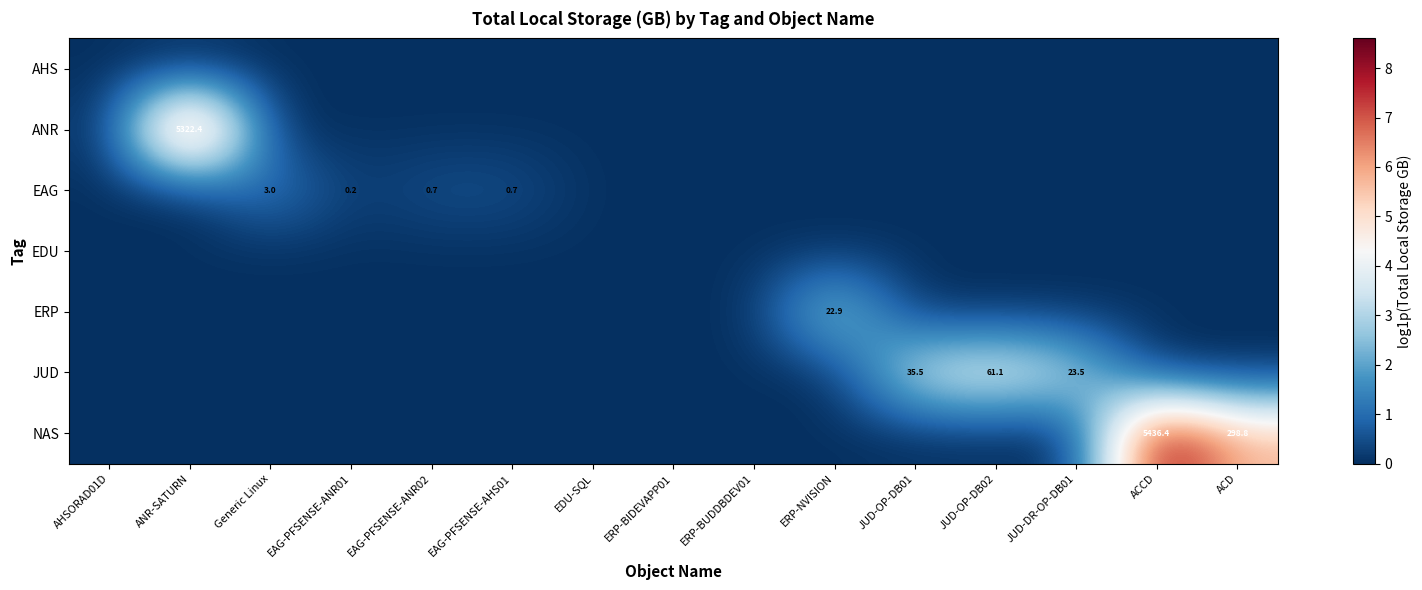

At how many categories does at least one series exceed 3?

7